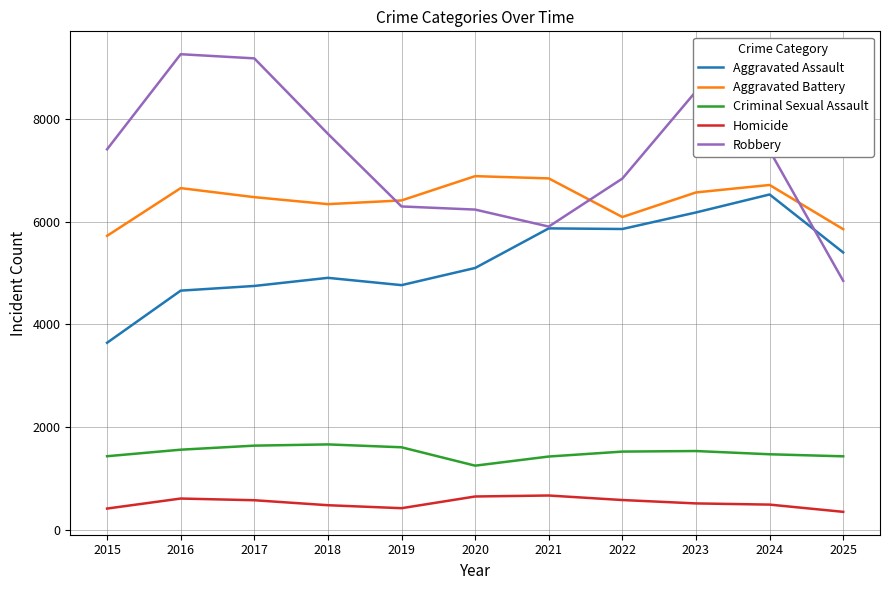

Which series changed the most between 2015 and 2025?

Robbery